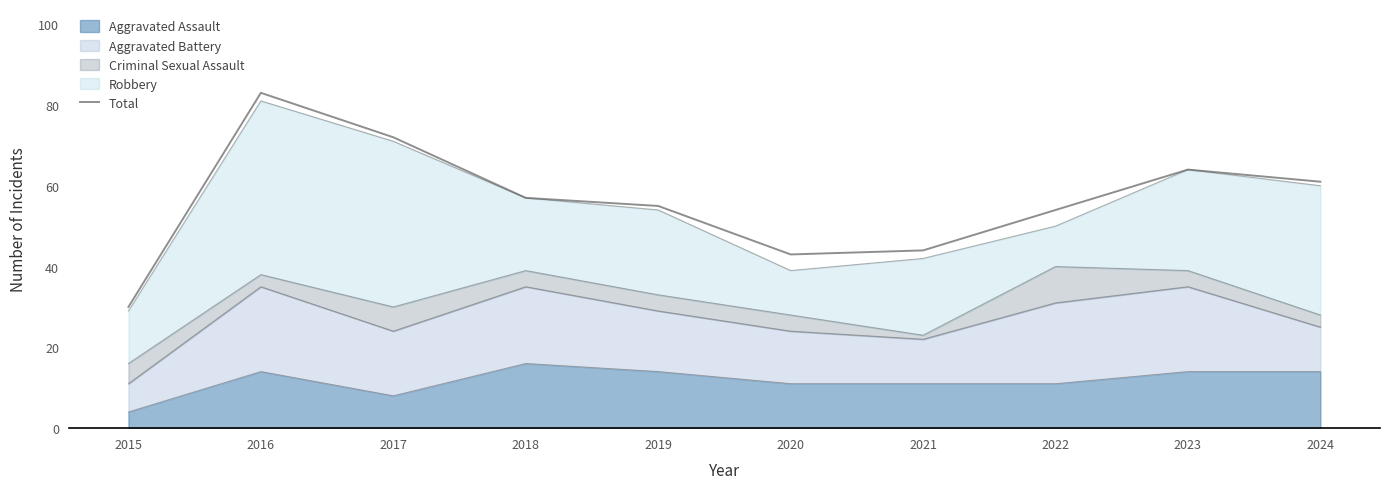

How many interior local valleys (lower than both neighbors) does the data have?

1